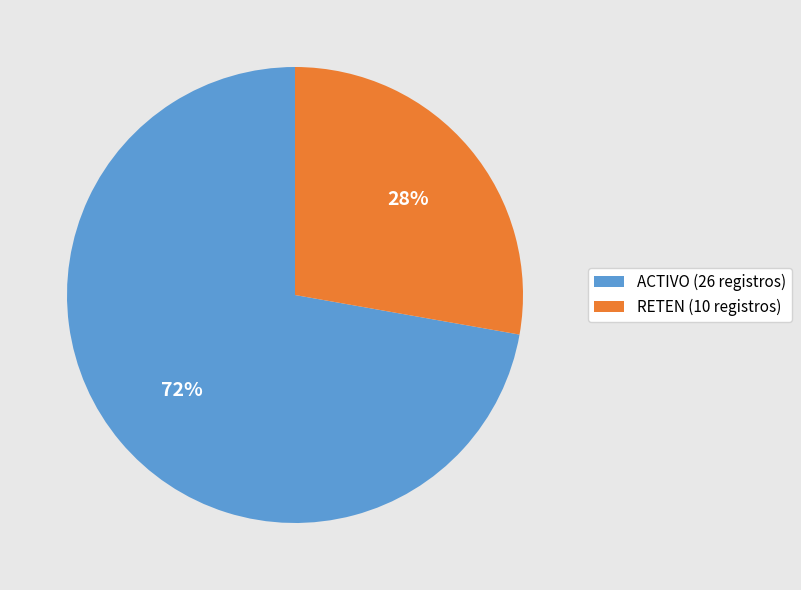

Do ACTIVO (26 registros) and RETEN (10 registros) together represent more than half of the pie?

Yes